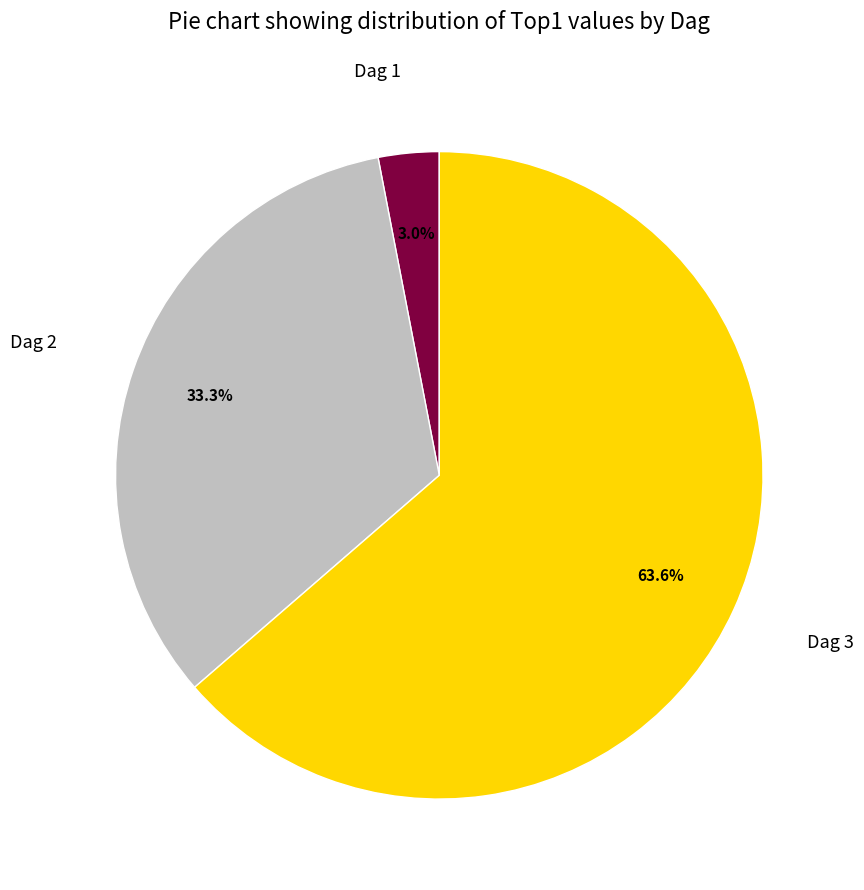

Is there a majority slice in this chart?

Yes